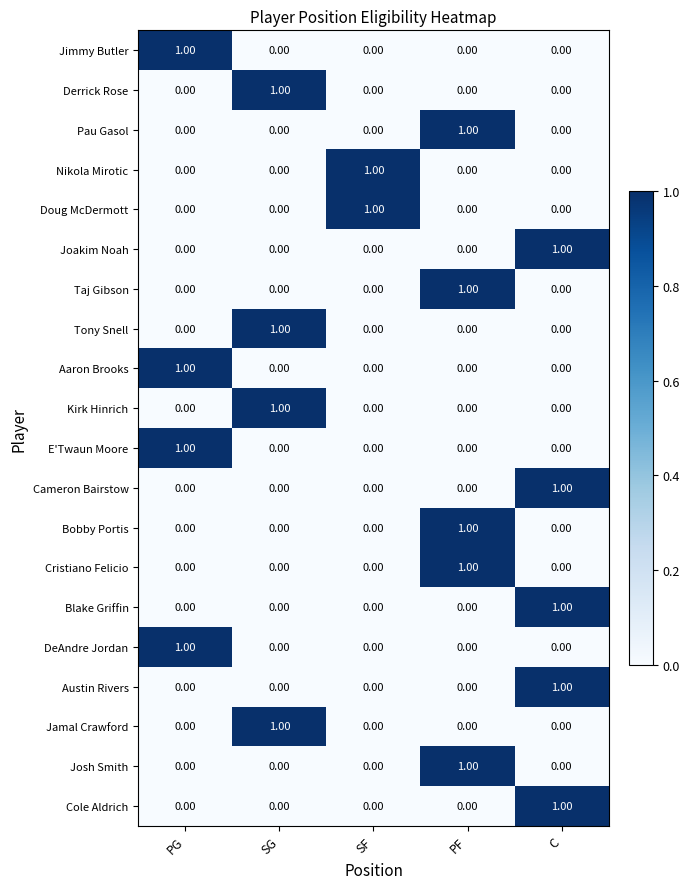

Which category has the highest value in the Cole Aldrich series?

C